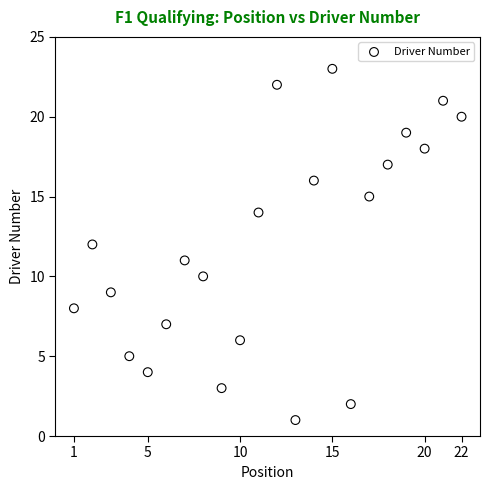

What is the range of Y values (max minus min)?

22